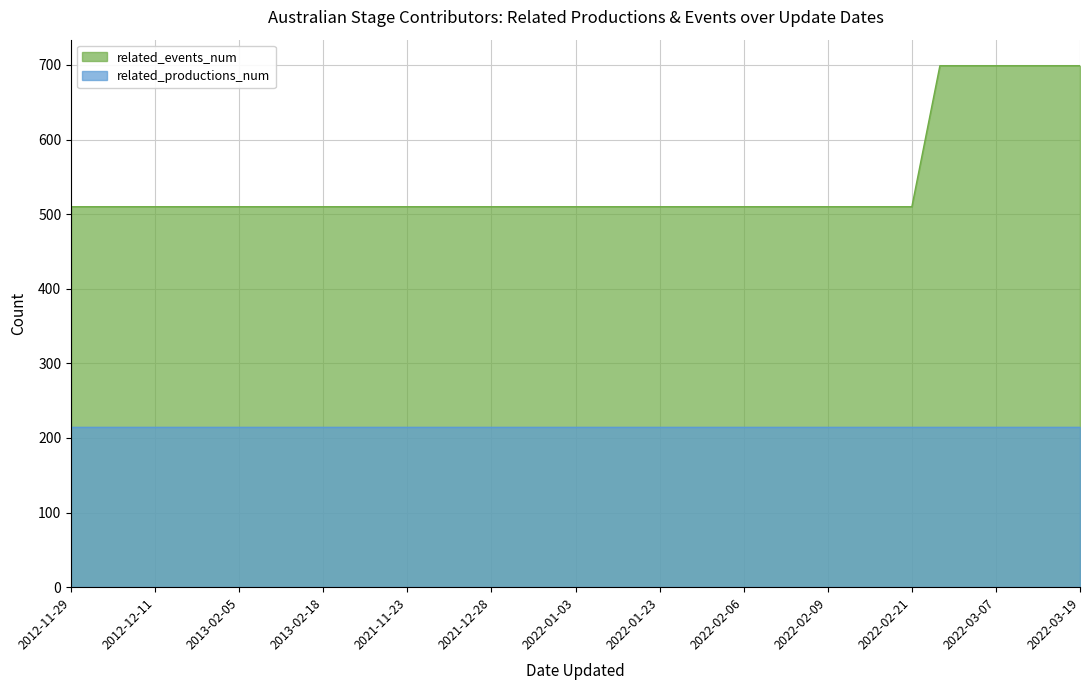

Where does the related_productions_num series first go above 32?

2012-11-29